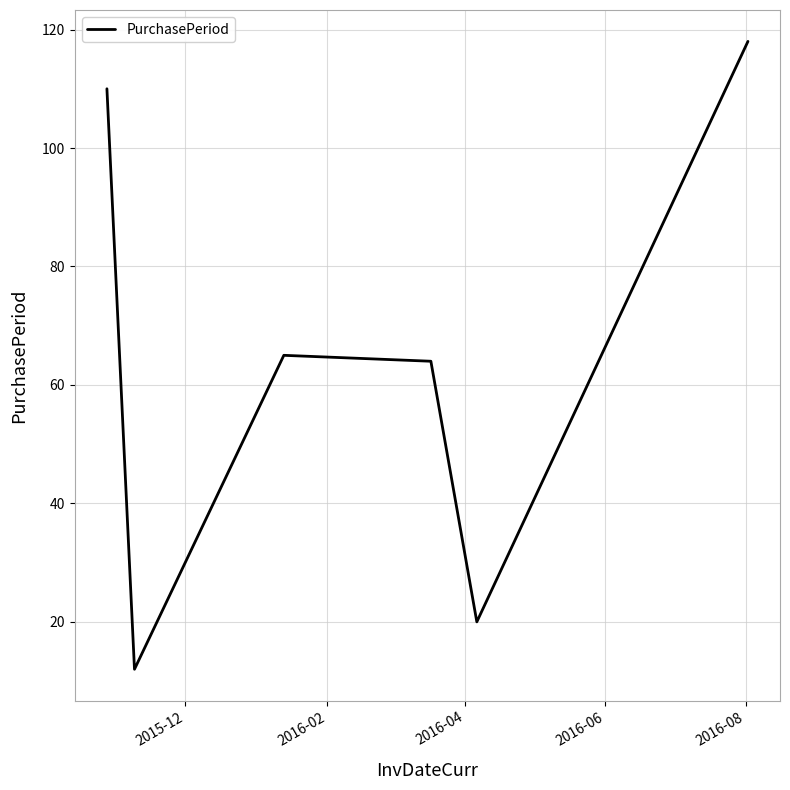

True or false: the data has more than 1 interior local peaks.

False